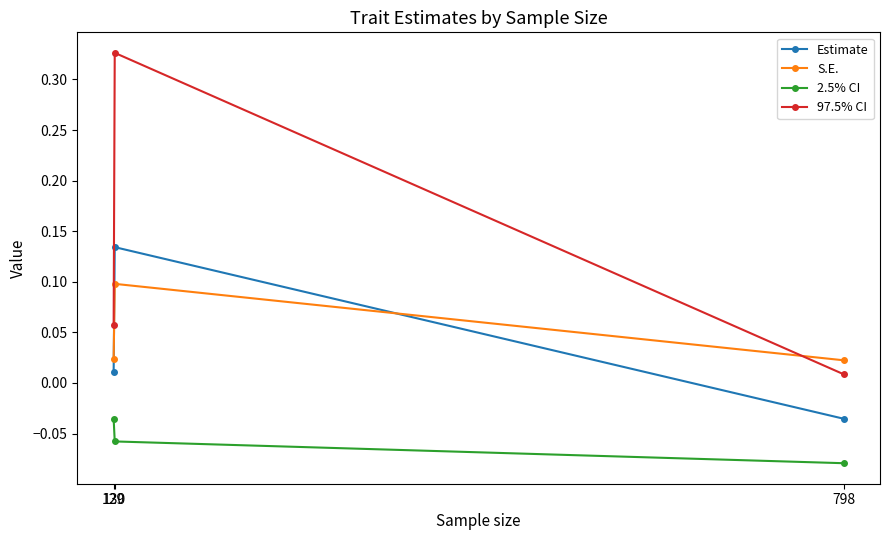

Reading right to left, extract all data points from this chart.

Estimate: 129=0.0	130=0.1	798=-0.0
S.E.: 129=0.0	130=0.1	798=0.0
2.5% CI: 129=-0.0	130=-0.1	798=-0.1
97.5% CI: 129=0.1	130=0.3	798=0.0